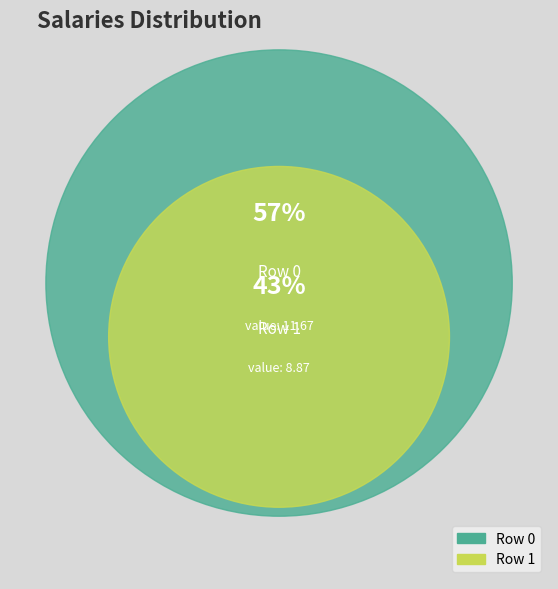

Is there any slice that represents more than half of the pie?

Yes